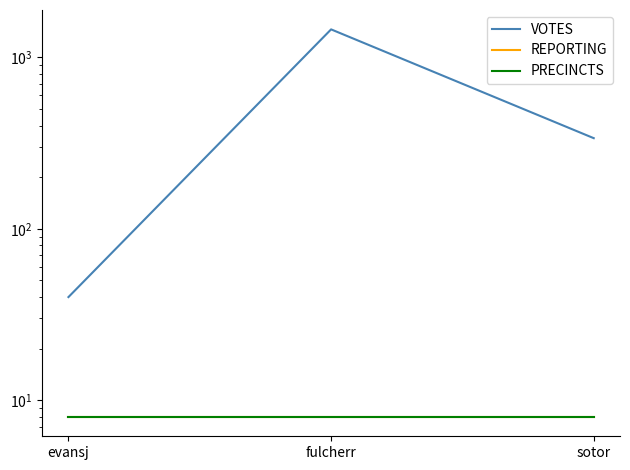

What is the approximate value of VOTES at sotor, to the nearest 50?

350